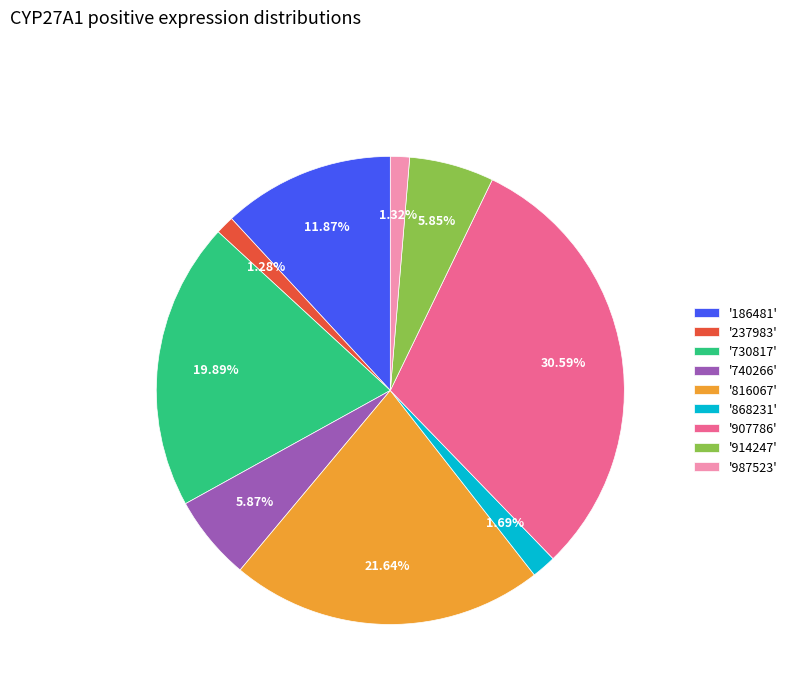

Do '740266' and '868231' together represent more than half of the pie?

No